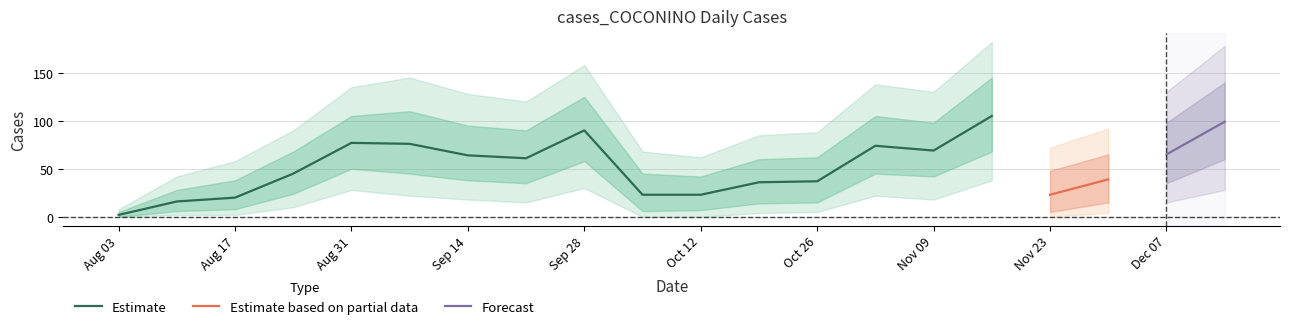

What is the sum of the values at 2021-12-14 and 2021-08-10?

115